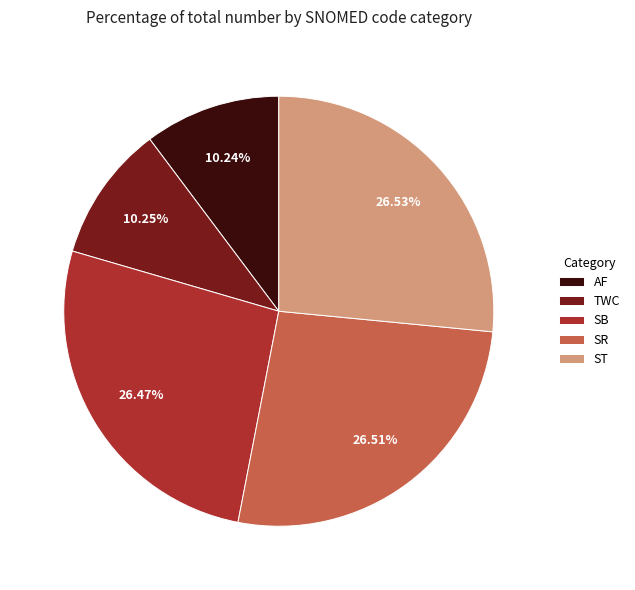

What percentage do ST and TWC together represent?

36.8%